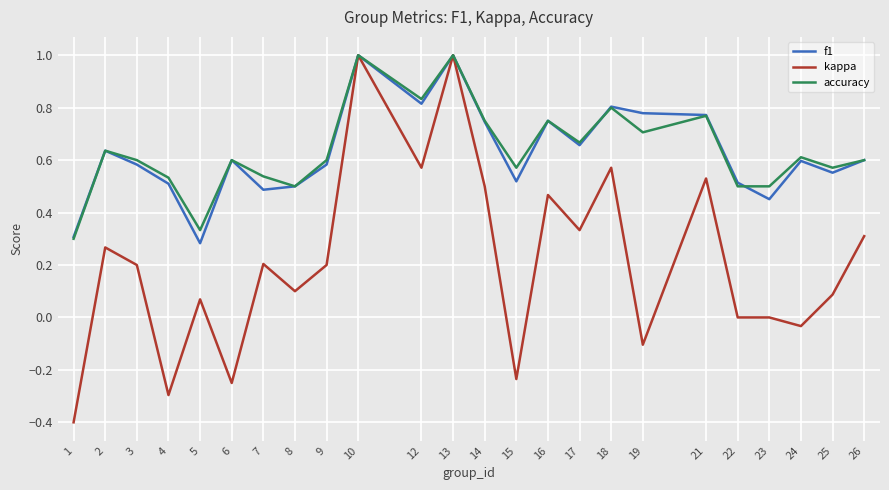

Is the value of accuracy at 25 greater than the value of kappa at 17?

Yes